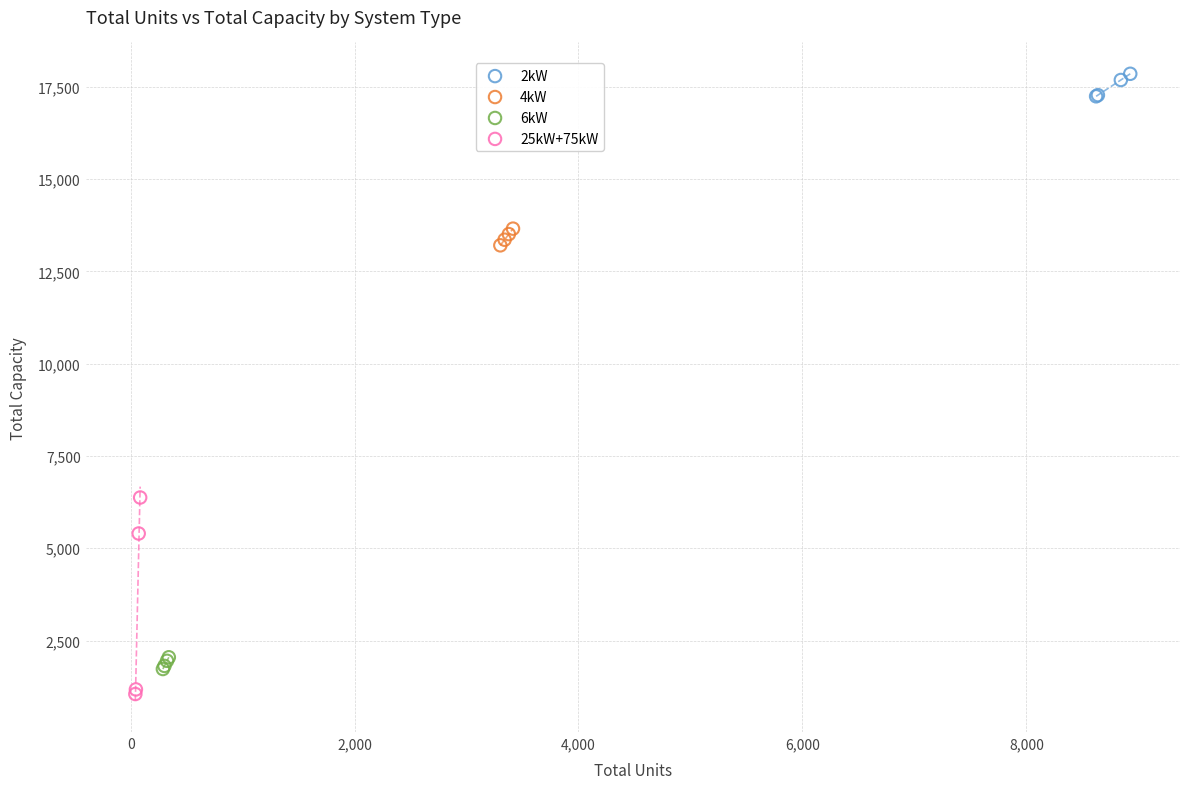

Which series reaches the maximum Y coordinate?

2kW